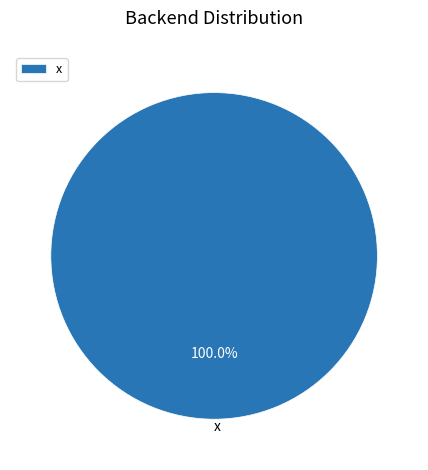

Rank the categories by value from highest to lowest.

x